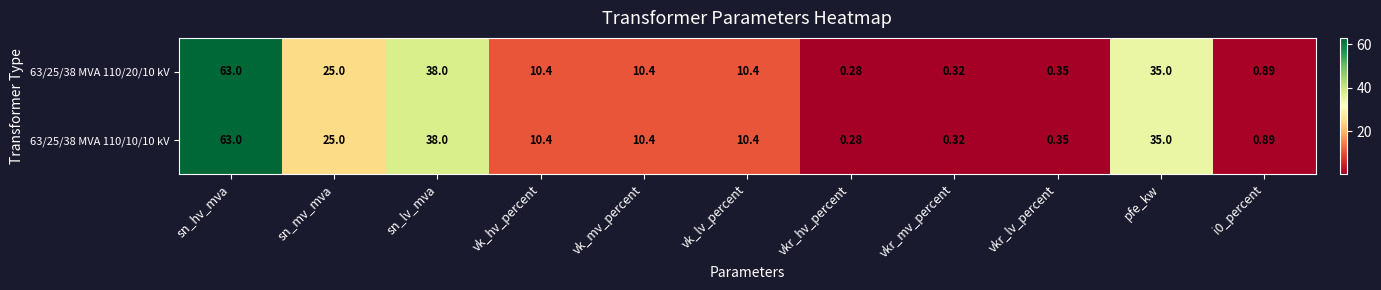

At how many categories does at least one series exceed 34?

3